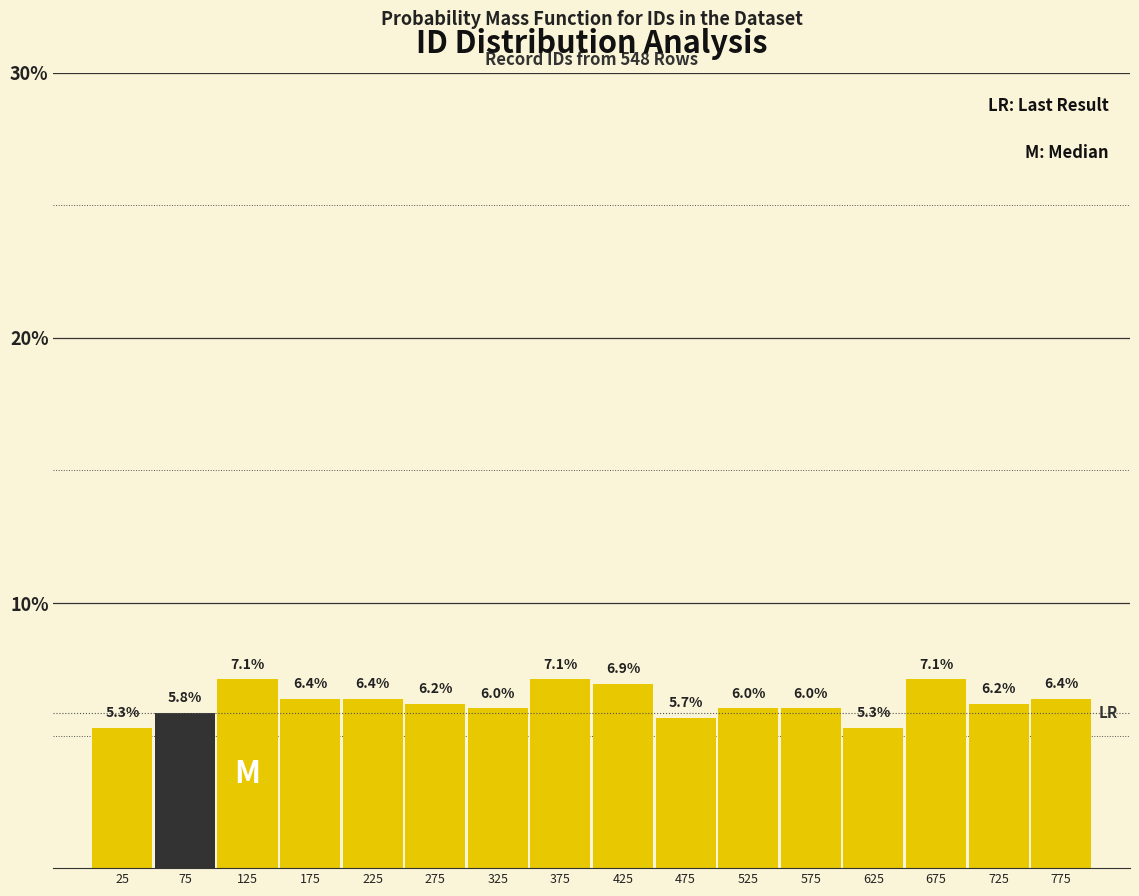

Reading left to right, transcribe this chart: for each bar, give the range it covers on the x-axis and its height.

0 to 50: 5.3
50 to 100: 5.8
100 to 150: 7.1
150 to 200: 6.4
200 to 250: 6.4
250 to 300: 6.2
300 to 350: 6.0
350 to 400: 7.1
400 to 450: 6.9
450 to 500: 5.7
500 to 550: 6.0
550 to 600: 6.0
600 to 650: 5.3
650 to 700: 7.1
700 to 750: 6.2
750 to 800: 6.4